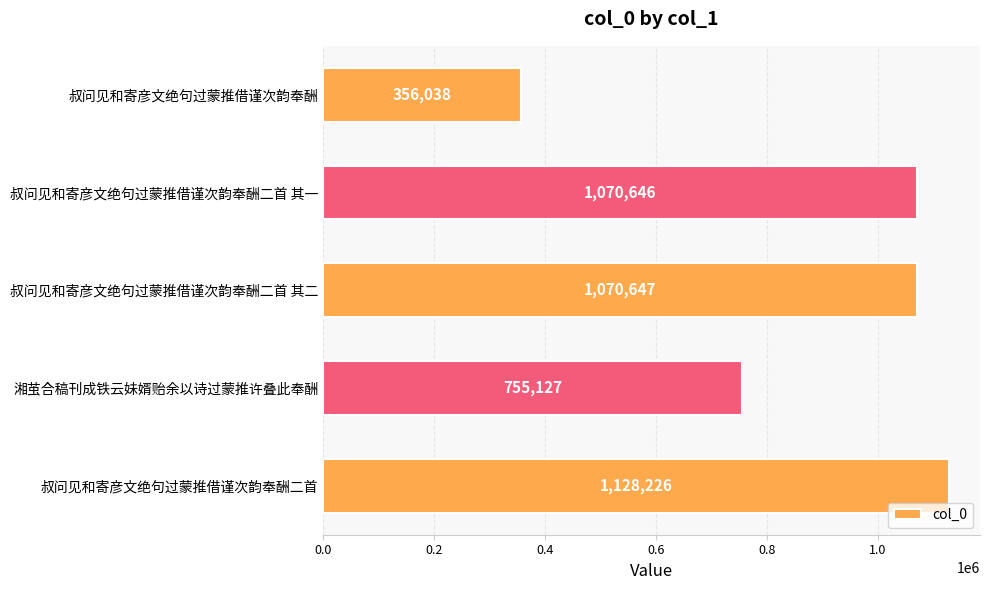

What is the sum of all values?

4380684